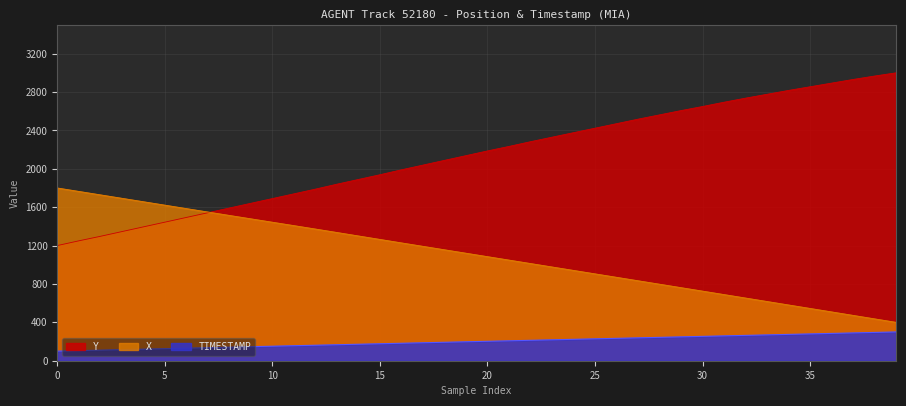

Is the value of TIMESTAMP at 21 greater than the value of Y at 35?

No